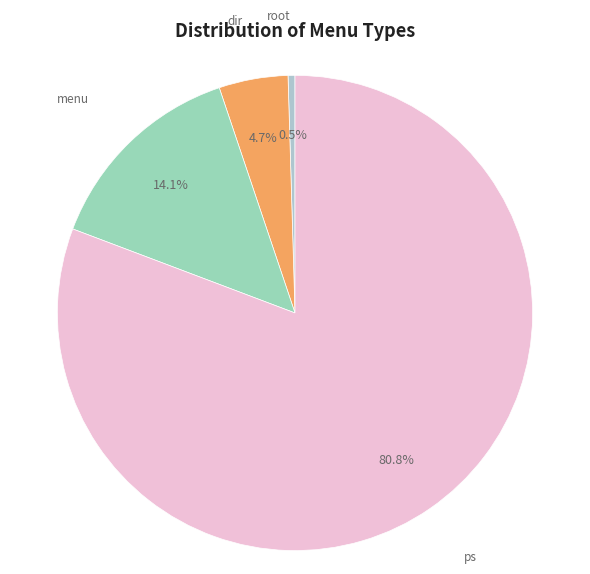

Approximately how many times larger is the value at menu compared to root?

30.0